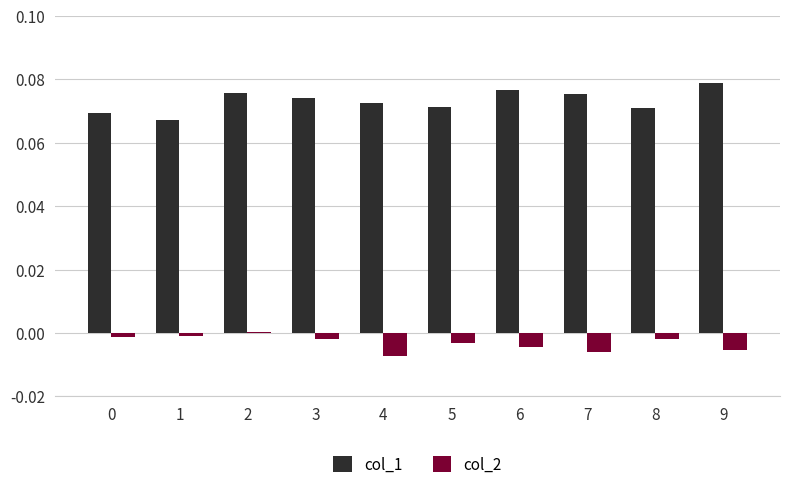

List the series in order of their overall mean, lowest first.

col_2, col_1